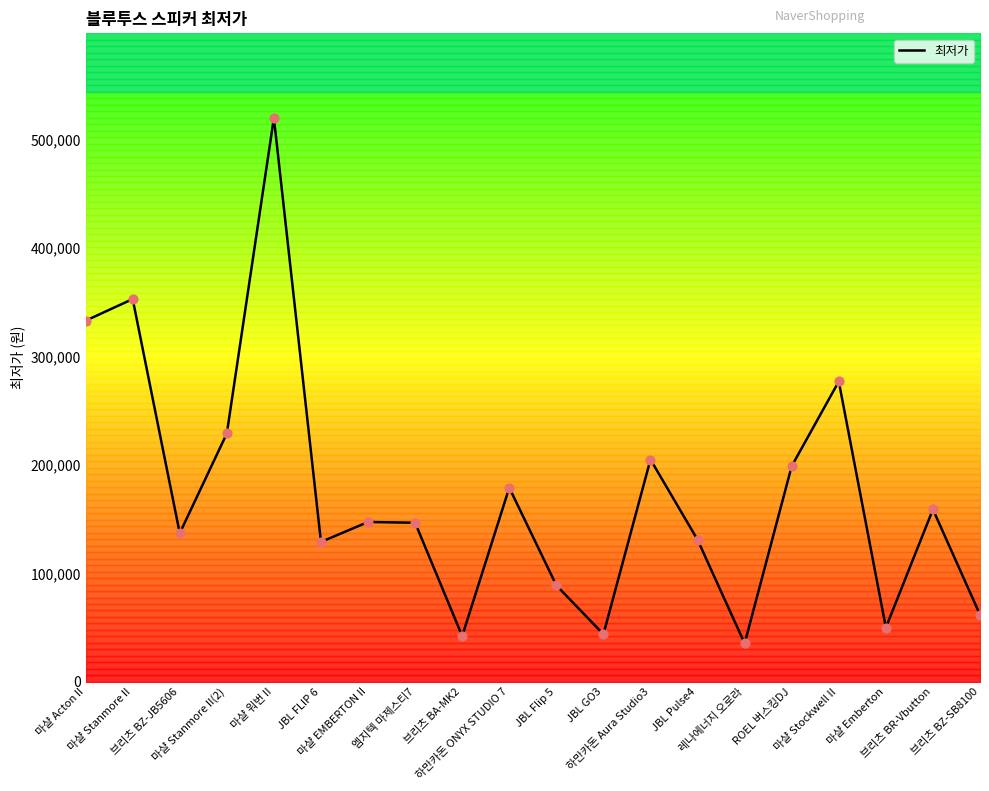

Between JBL FLIP 6 and 마샬 Stanmore II, which is larger?

마샬 Stanmore II